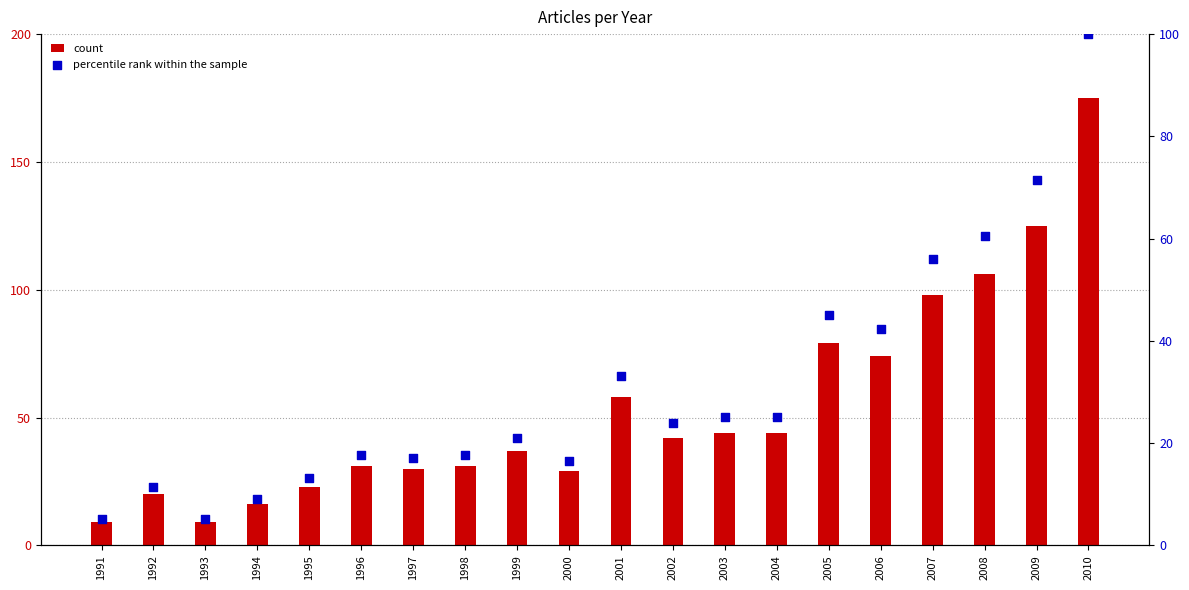

At how many categories does at least one series exceed 26?

15